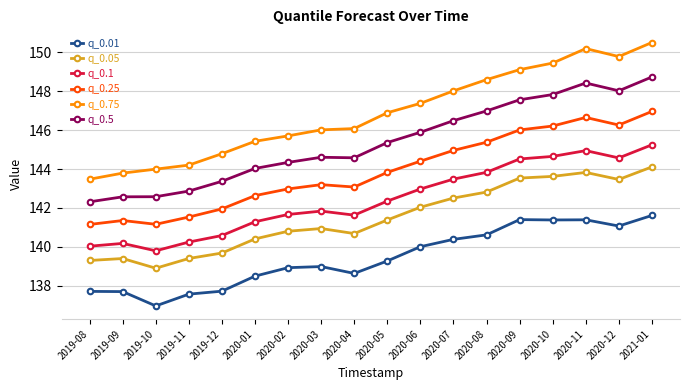

True or false: q_0.25 has more than 1 interior local peaks.

True